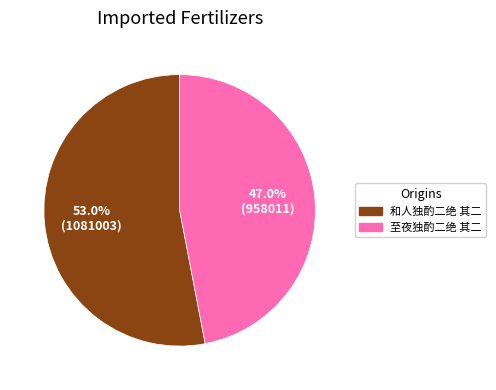

Is it true that 至夜独酌二绝 其二 is 47% of the pie?

True